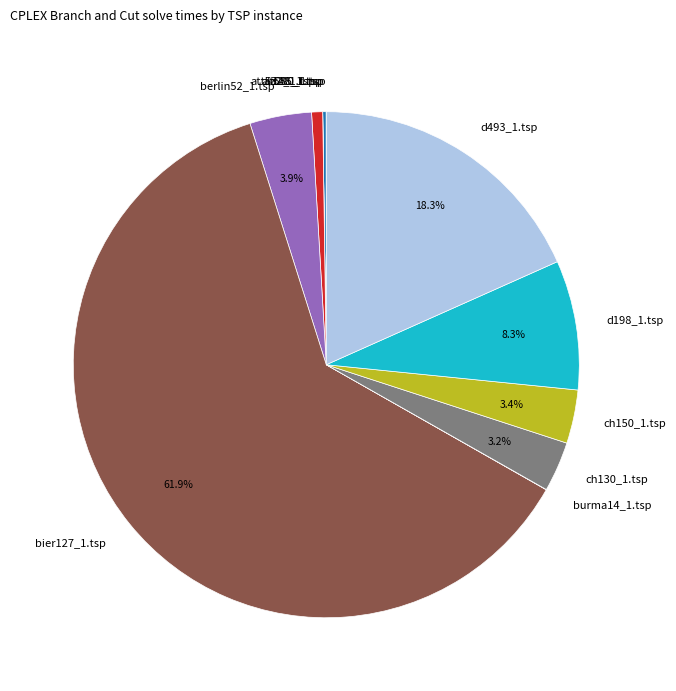

Does any single category account for the majority?

Yes